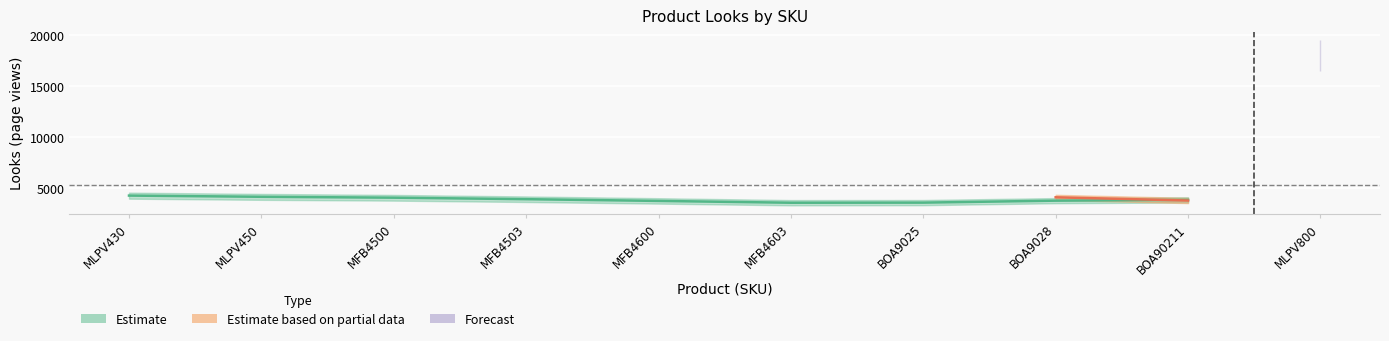

What is the maximum value shown in the chart?

18609